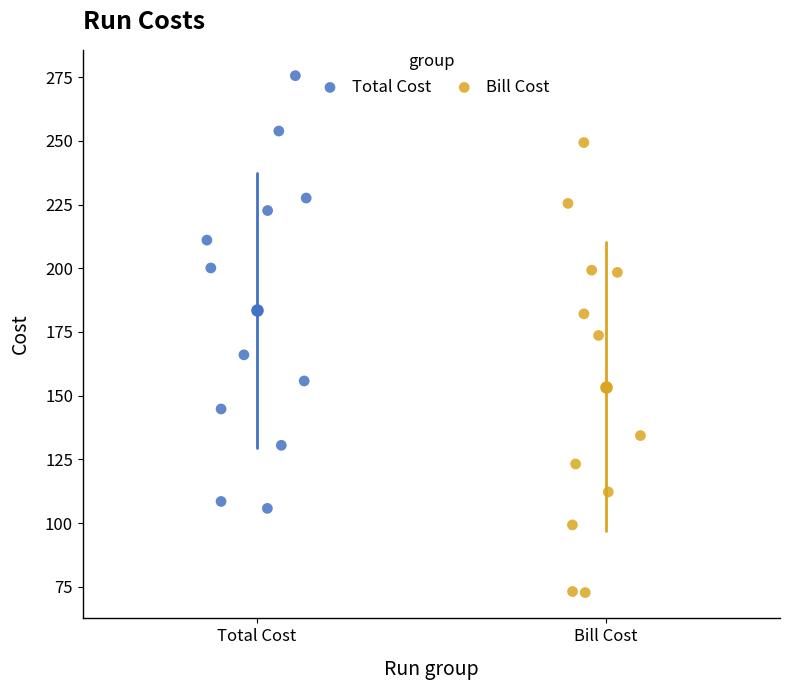

Which series reaches the minimum Y coordinate?

Bill Cost